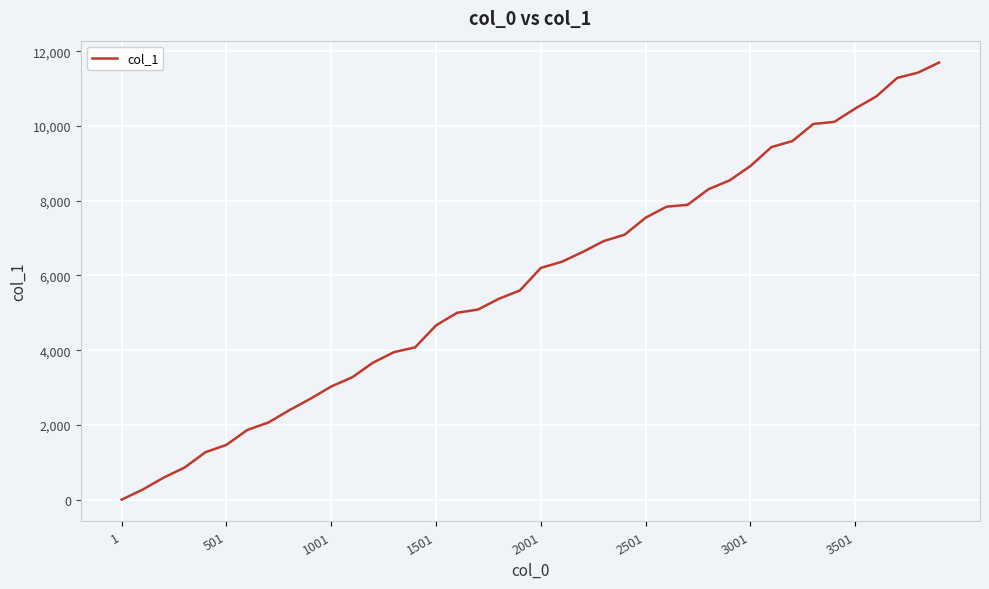

What is the maximum value shown in the chart?

11697